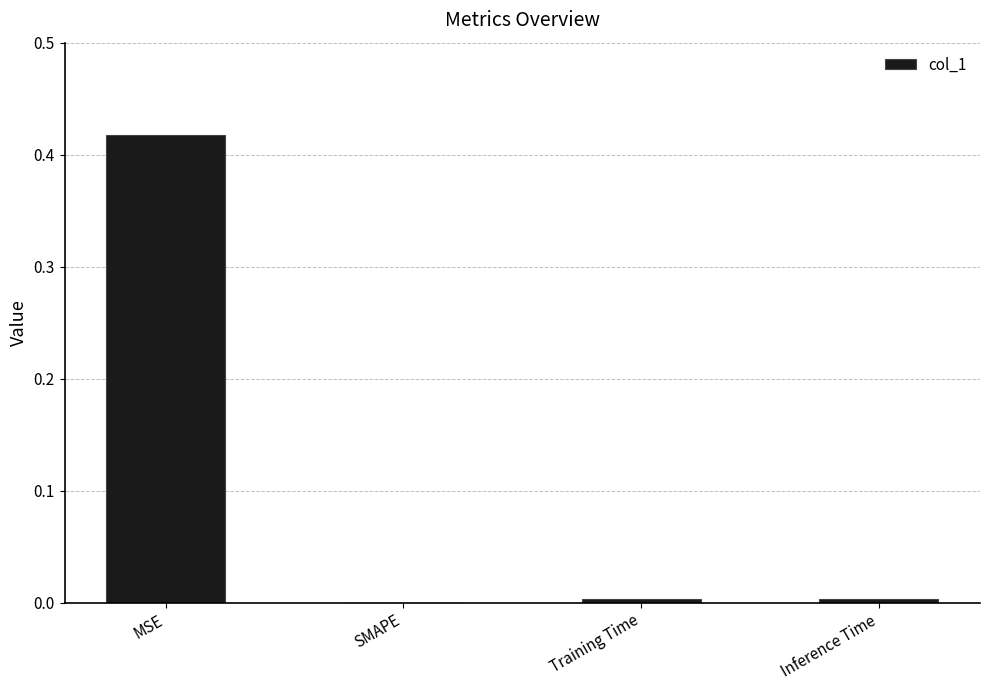

What is the change in value from MSE to SMAPE?

-0.4